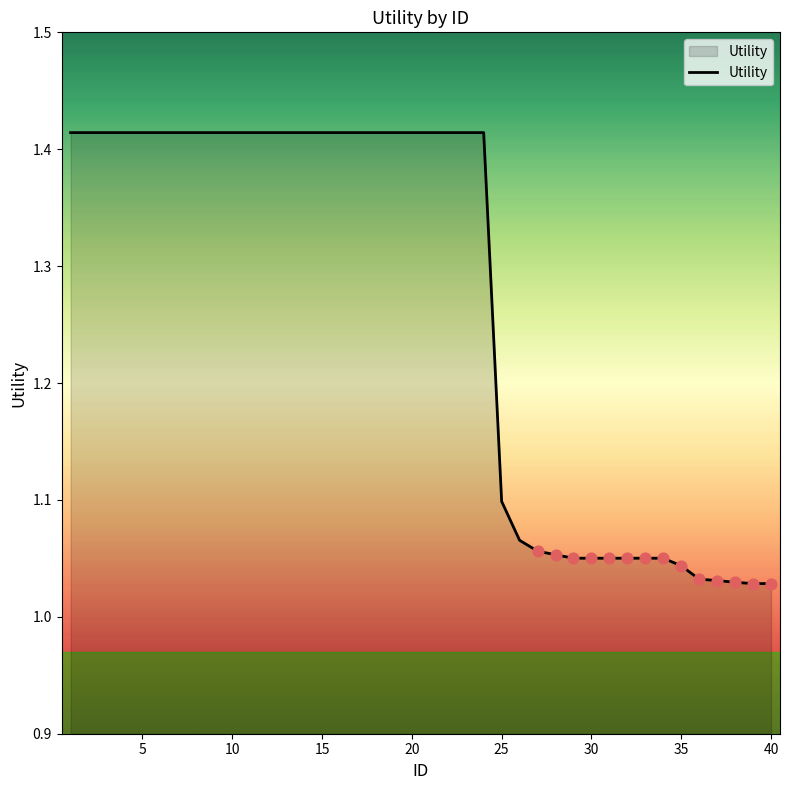

What is the difference between the maximum and minimum values?

0.4